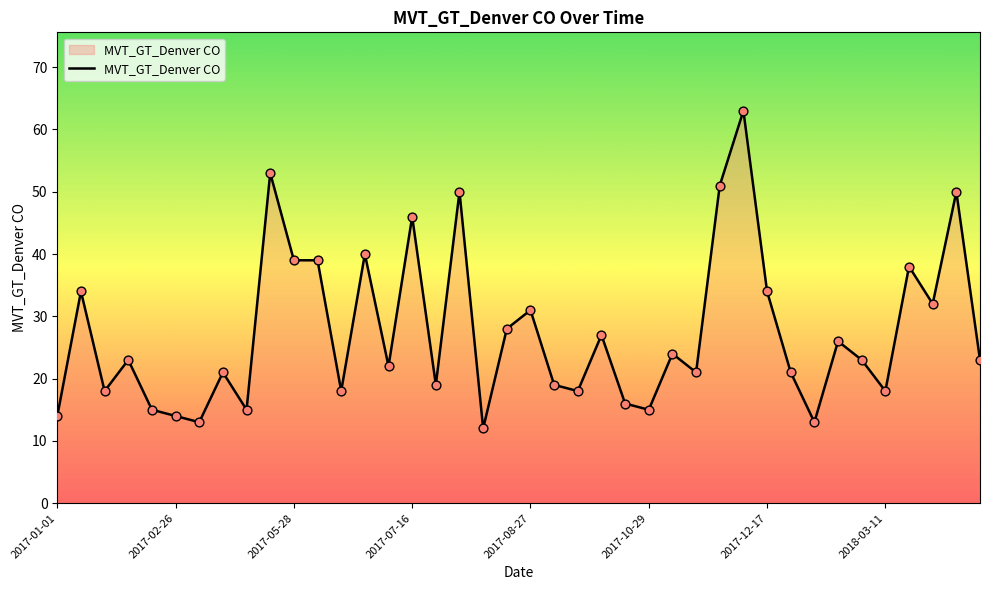

What is the greatest value displayed?

63